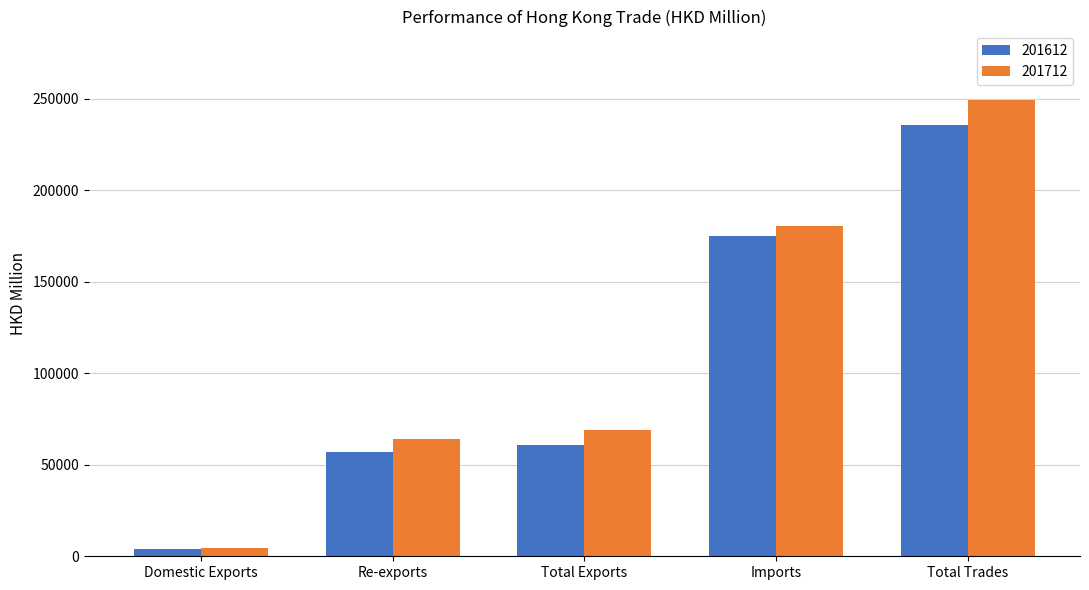

What value does the 201612 series have at Imports?

174997.6